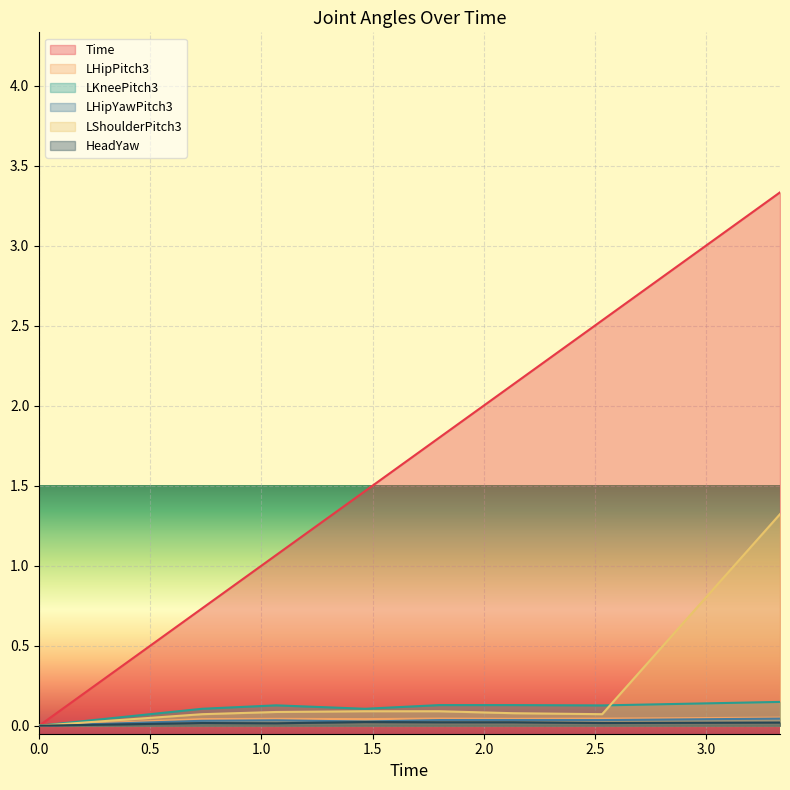

What is the difference between the maximum and minimum values in the LShoulderPitch3 series?

1.3